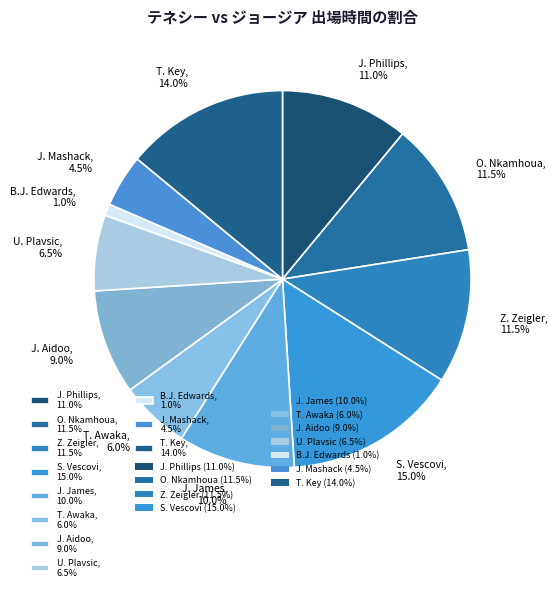

The Z. Zeigler slice represents 17% of the pie. True or false?

False